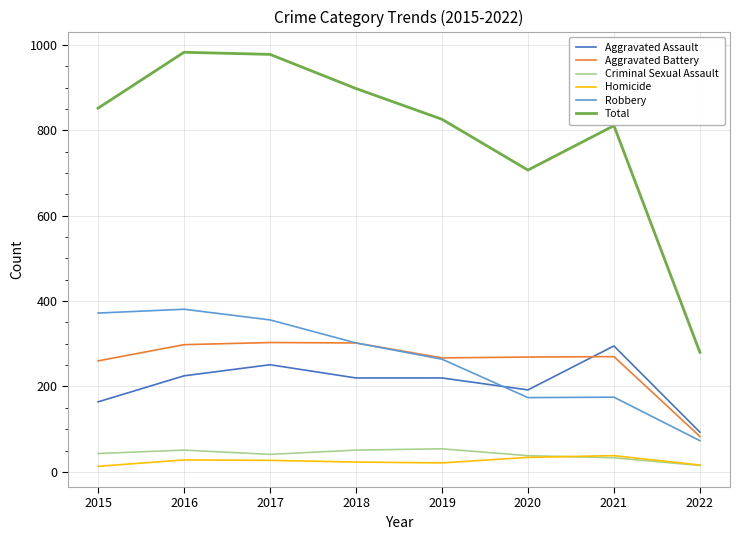

What is the total value across all series at 2021?

1622